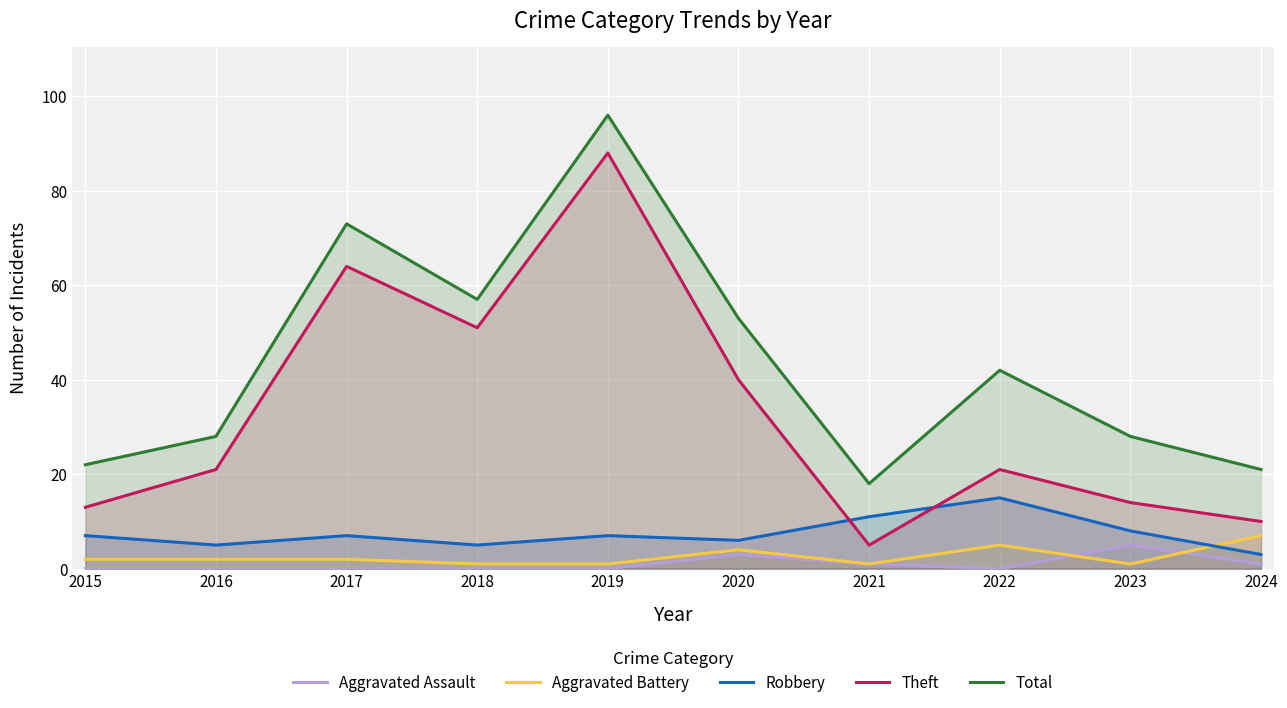

How many categories are shown in the chart?

10